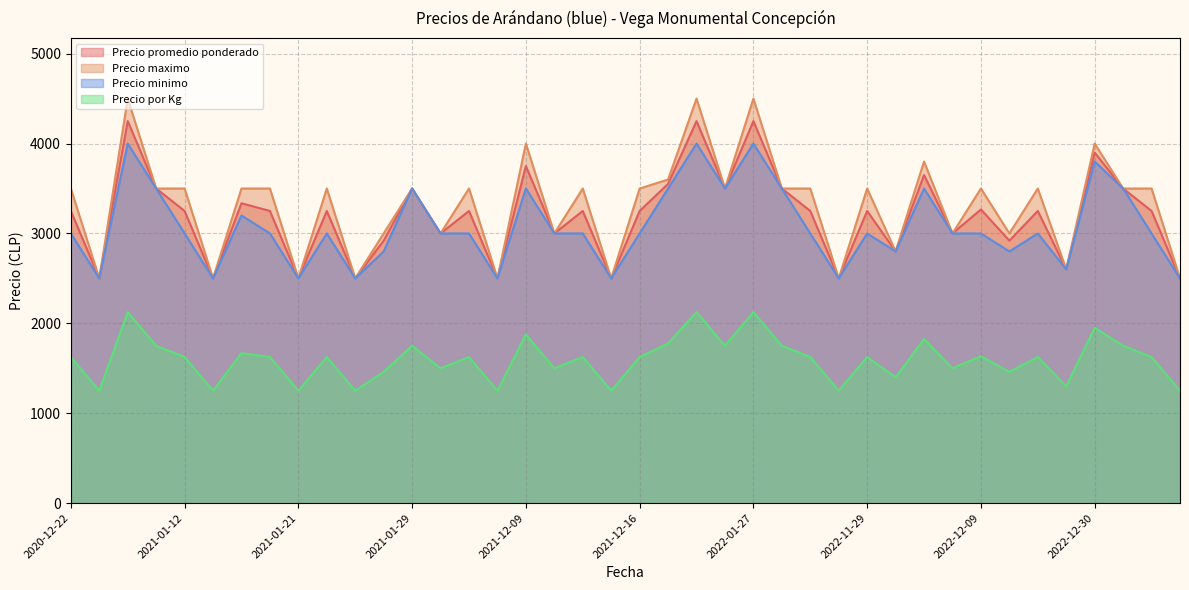

At how many categories does at least one series exceed 4149?

3